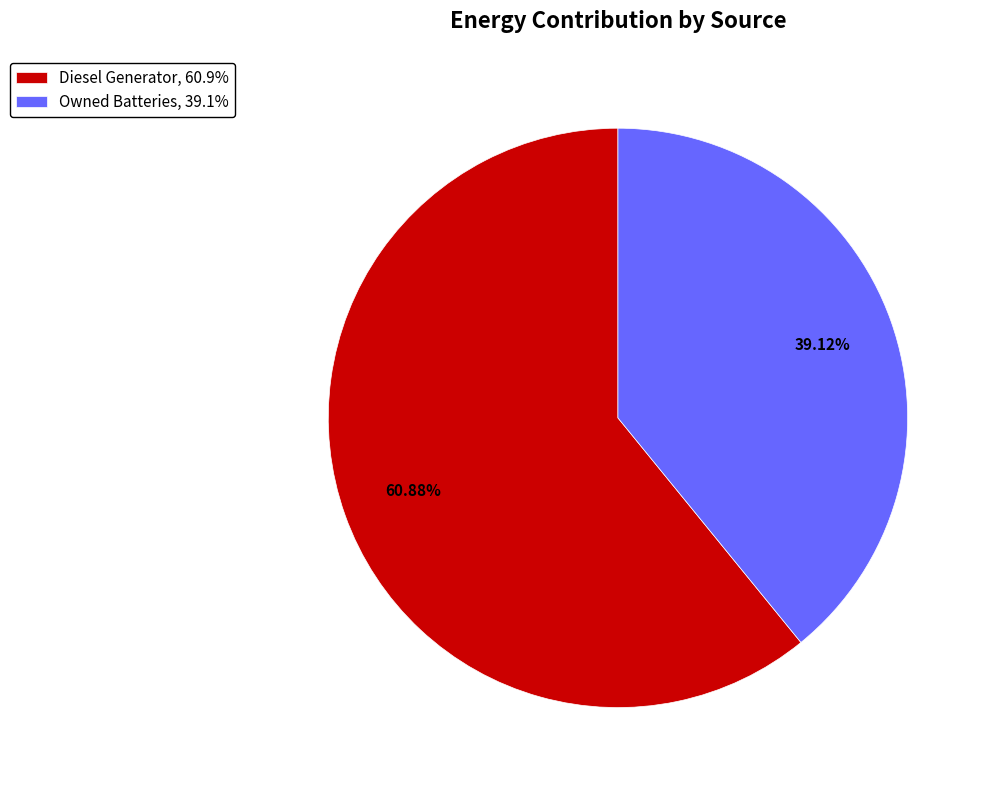

To the nearest percent, what is the difference between the largest and smallest slice percentages?

22%